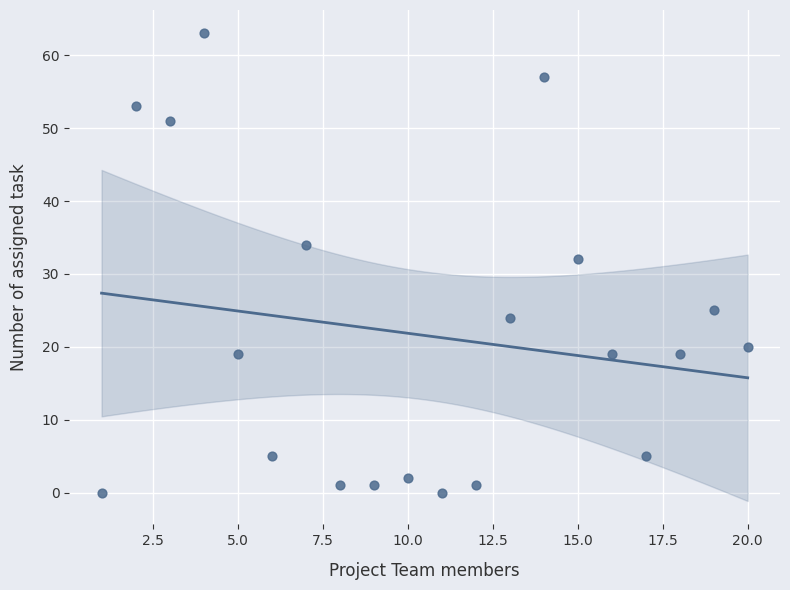

What is the range of X values (max minus min)?

19